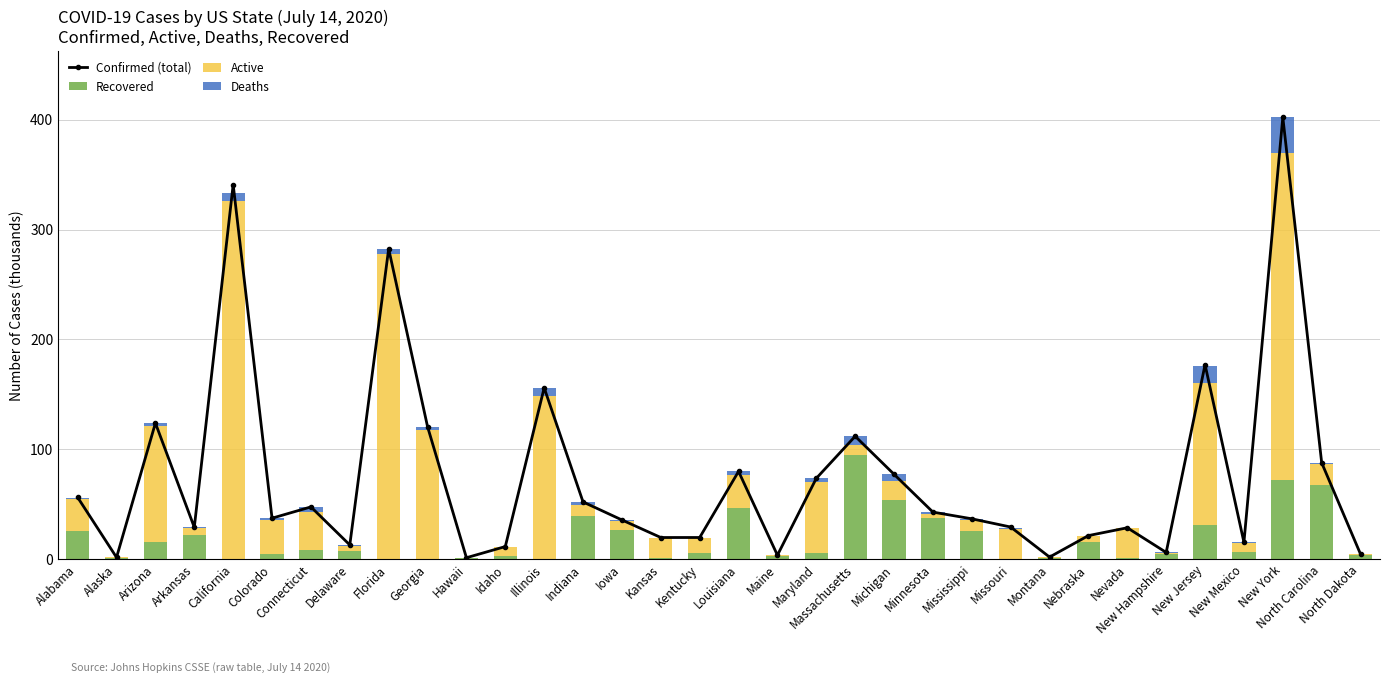

What is the total value across all series at Idaho?

22.8